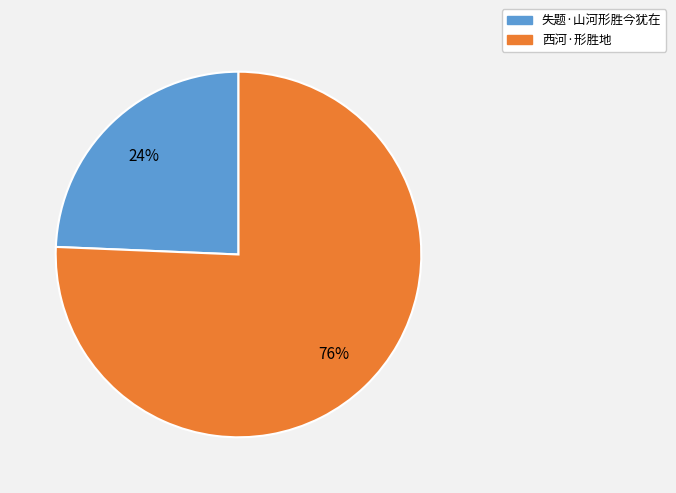

Rank the categories by value from highest to lowest.

西河·形胜地, 失题·山河形胜今犹在